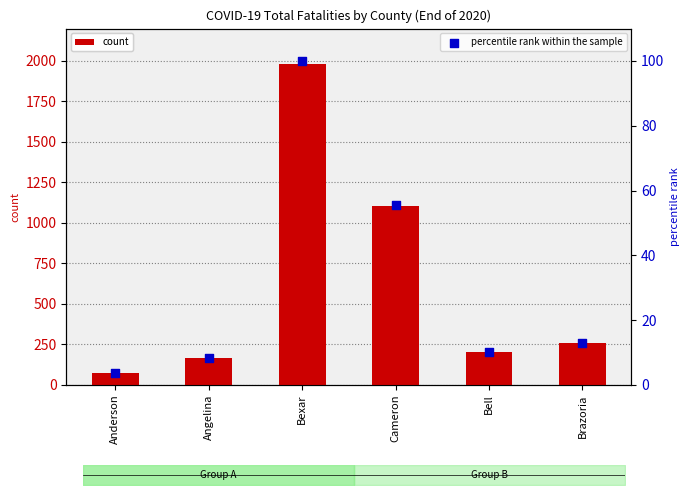

Is the value of percentile rank within the sample at Anderson greater than the value of count at Bexar?

No